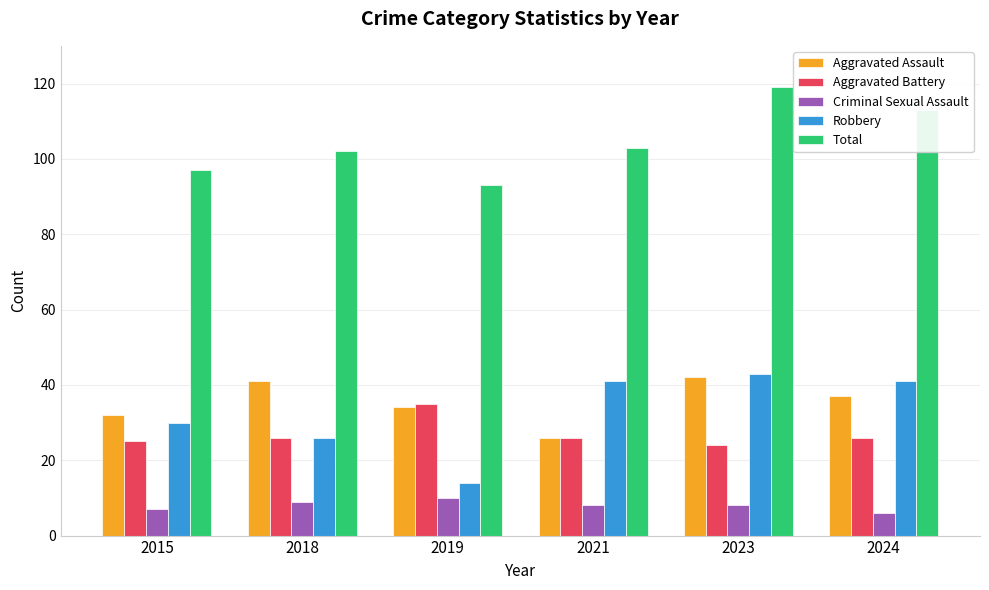

What is the highest value of the Criminal Sexual Assault series?

10